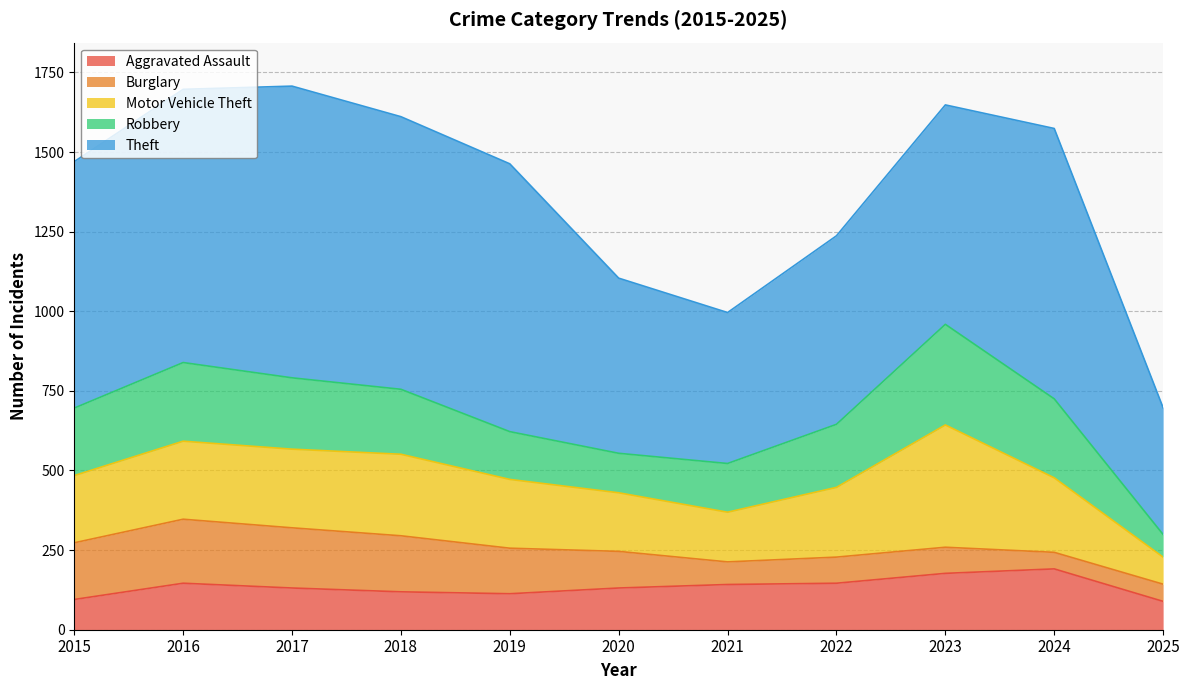

What is the total value across all series at 2022?

1237